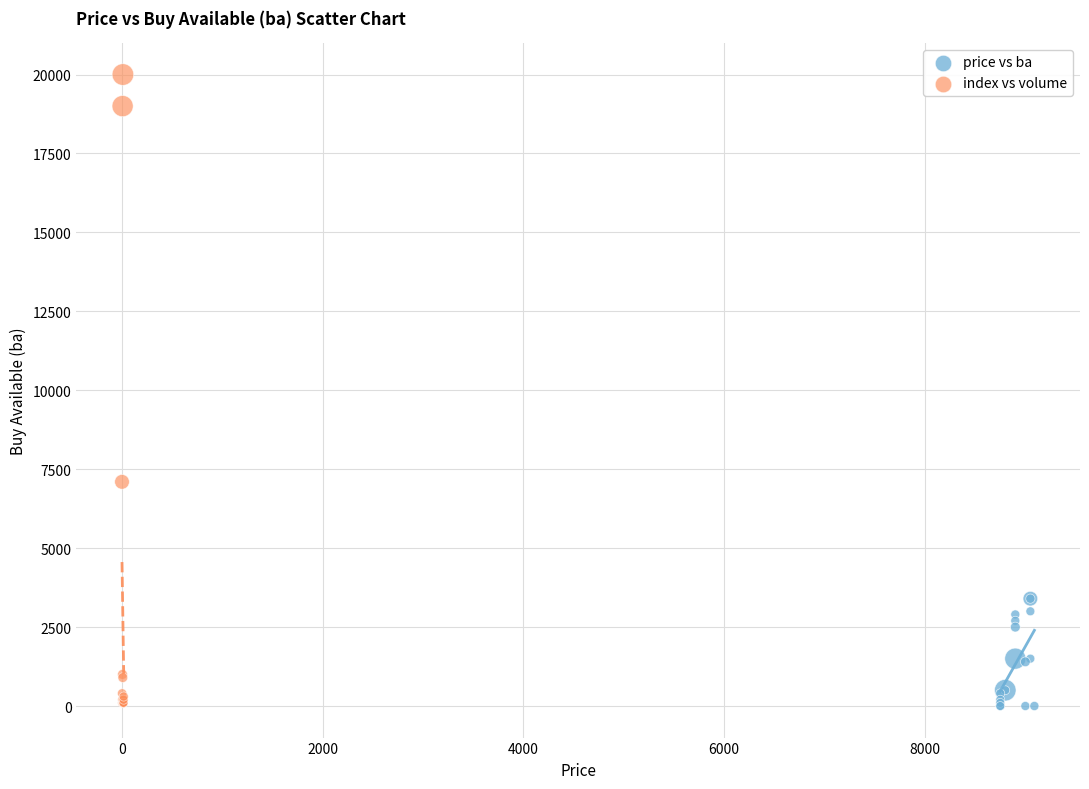

Which series contains the highest Y value?

index vs volume